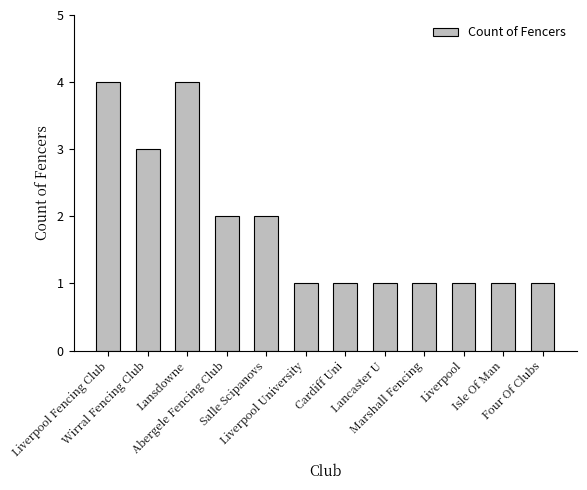

Count the values in the range 1 to 3.

10